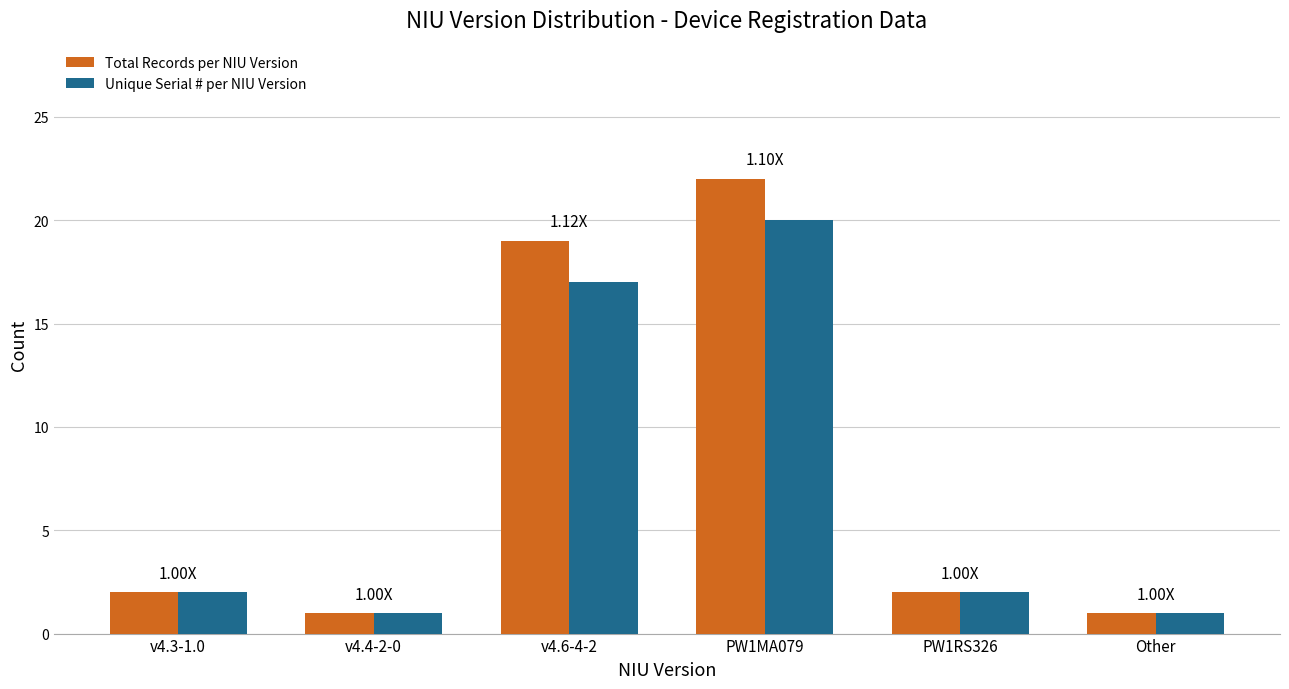

What position from the right is v4.4-2-0?

5